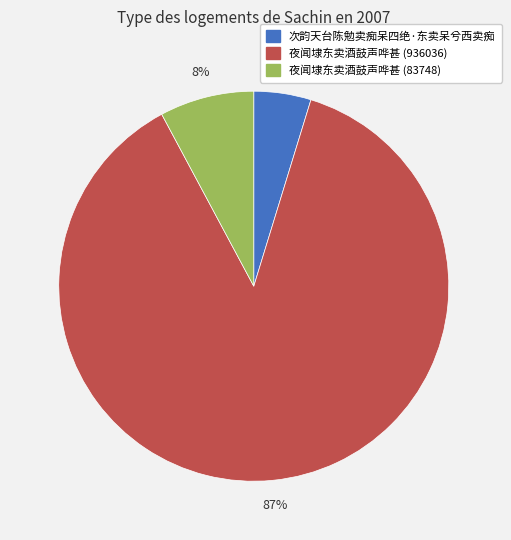

Approximately how many times larger is the value at 次韵天台陈勉卖痴呆四绝·东卖呆兮西卖痴 compared to 夜闻埭东卖酒鼓声哗甚 (936036)?

0.1